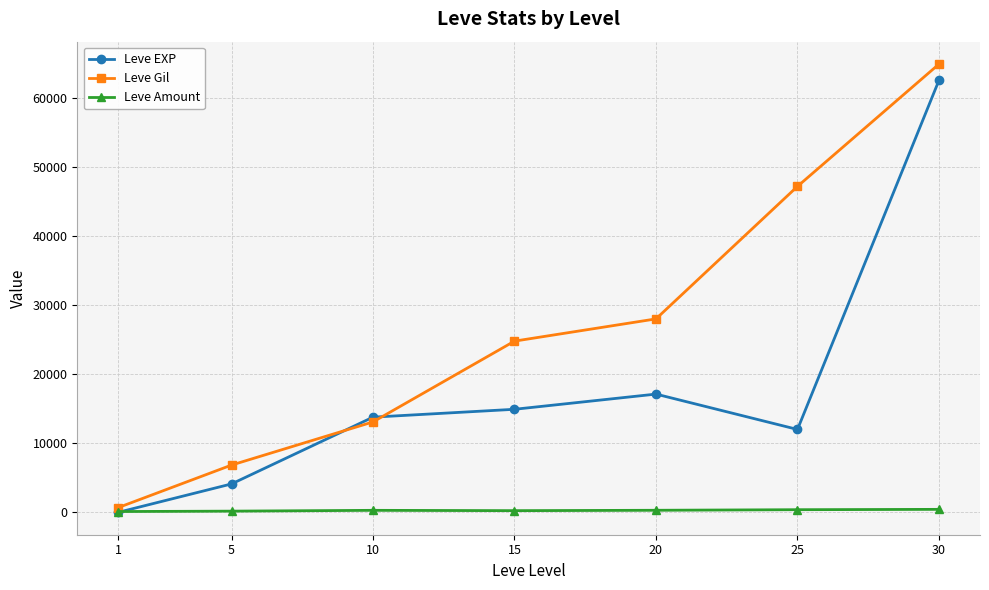

What is the maximum value shown in the chart?

64910